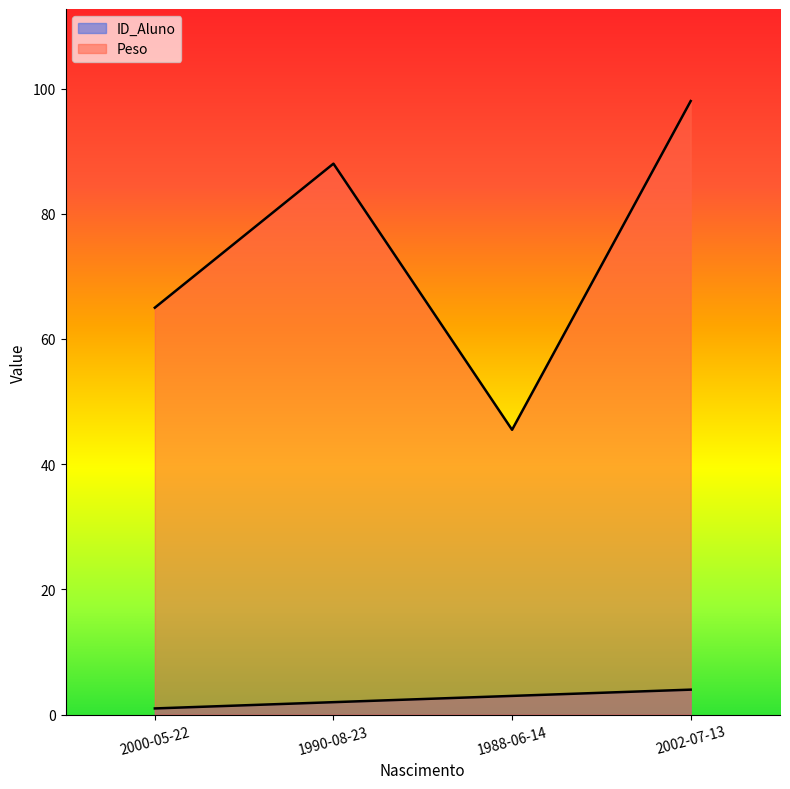

Rank the series by their maximum value, from highest to lowest.

Peso, ID_Aluno